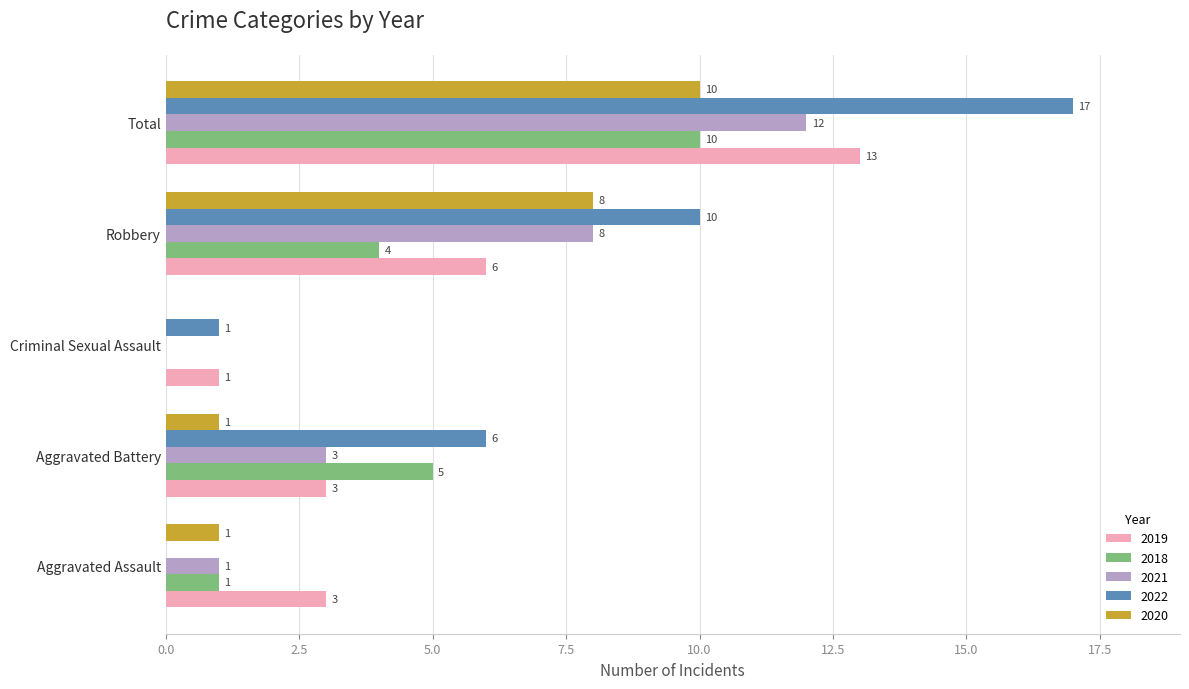

What is the highest value of the 2020 series?

10